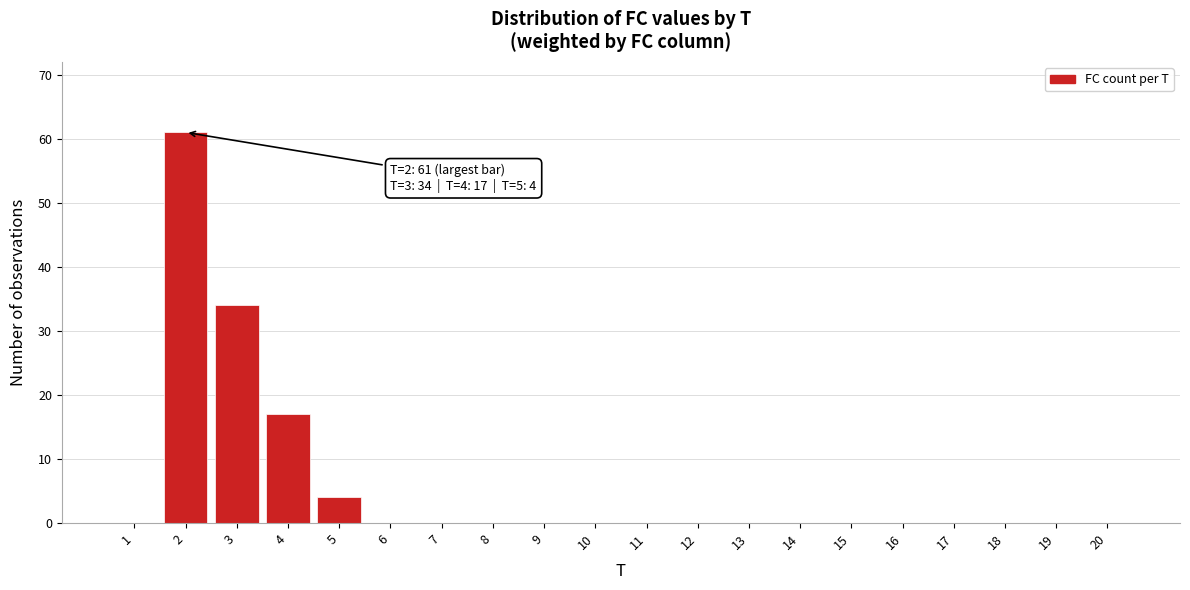

Reading left to right, transcribe all the data shown in this chart.

1=0	2=61	3=34	4=17	5=4	6=0	7=0	8=0	9=0	10=0	11=0	12=0	13=0	14=0	15=0	16=0	17=0	18=0	19=0	20=0